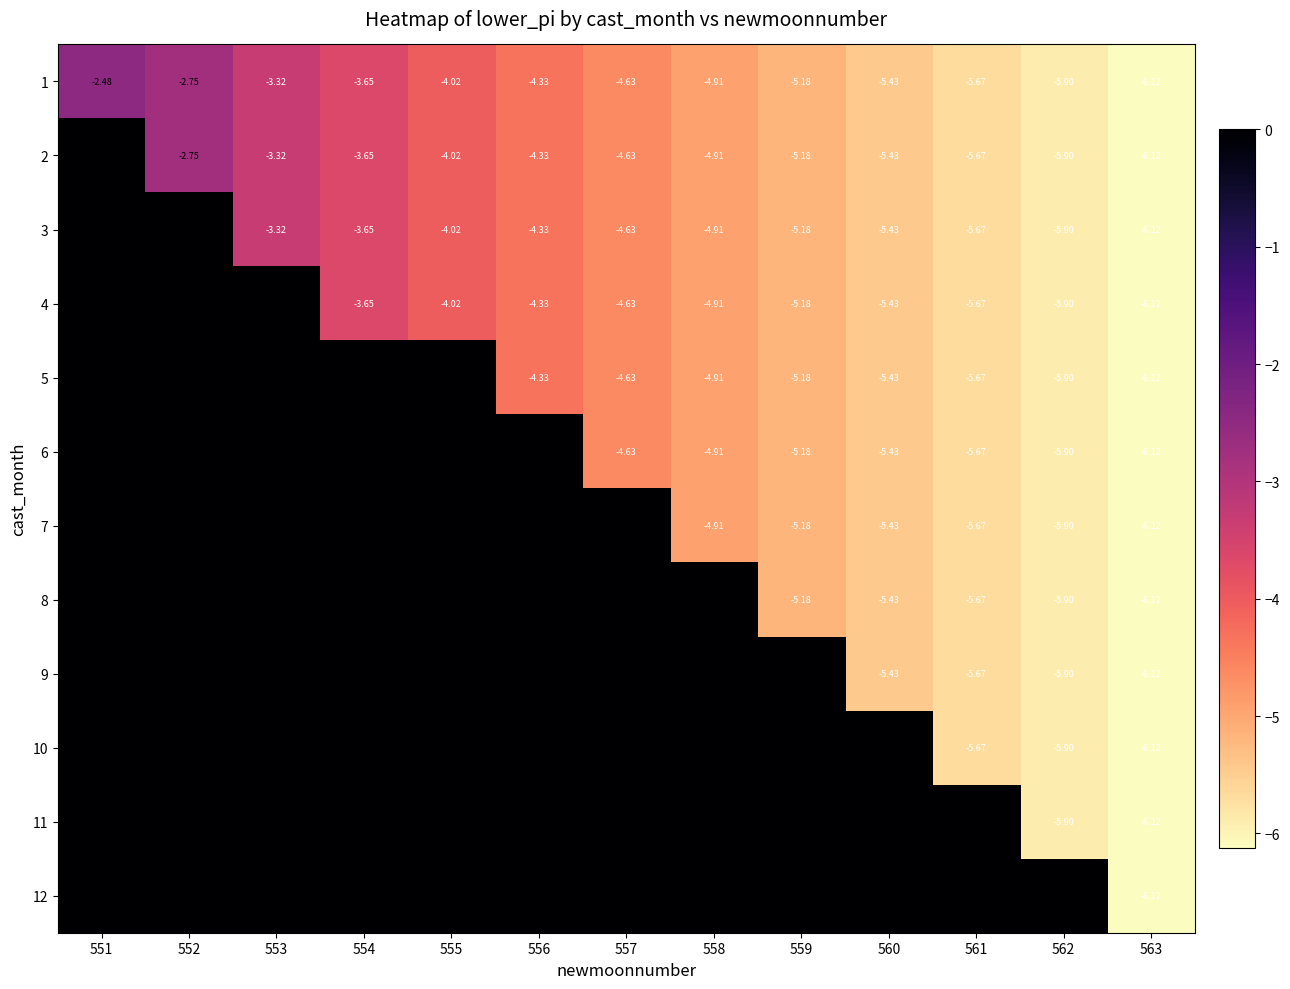

Is the value of 12 at 552 greater than the value of 1 at 562?

Yes